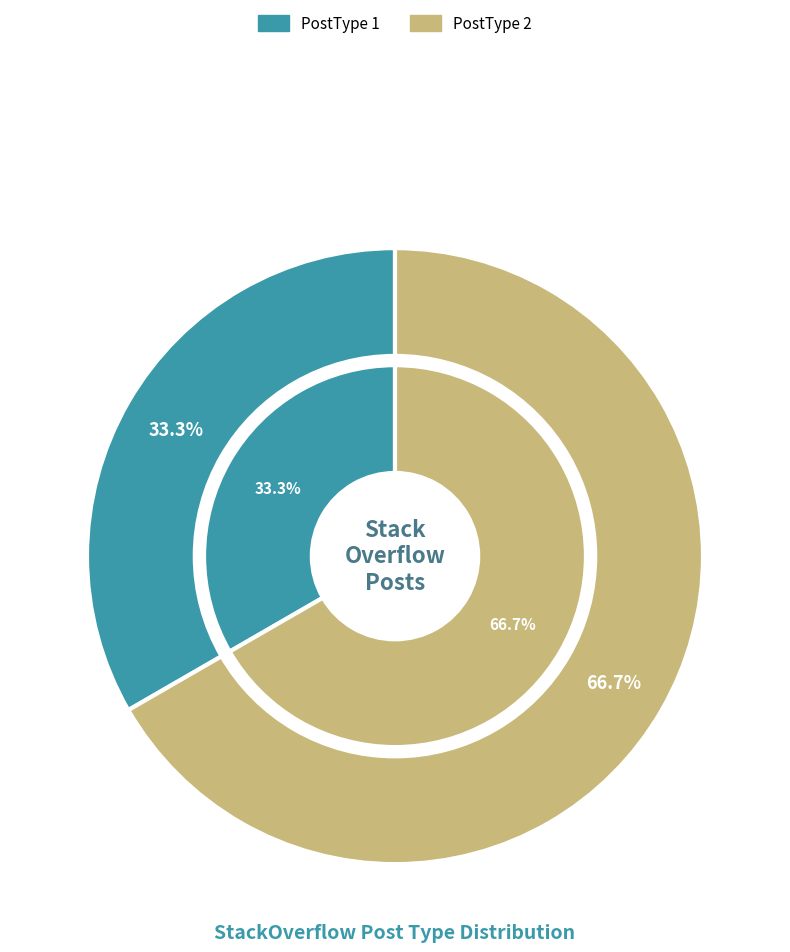

To the nearest percent, what is the combined percentage of PostType 2 and PostType 1?

100%